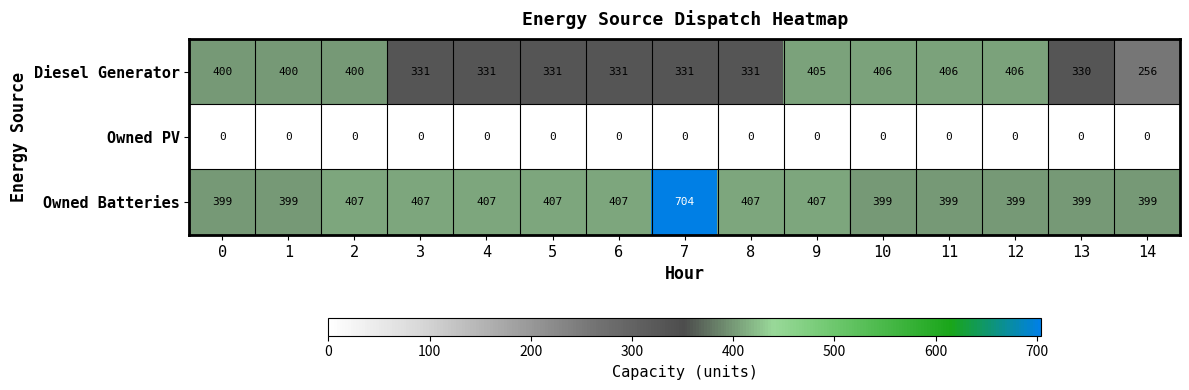

What is the total value across all series at 11?

805